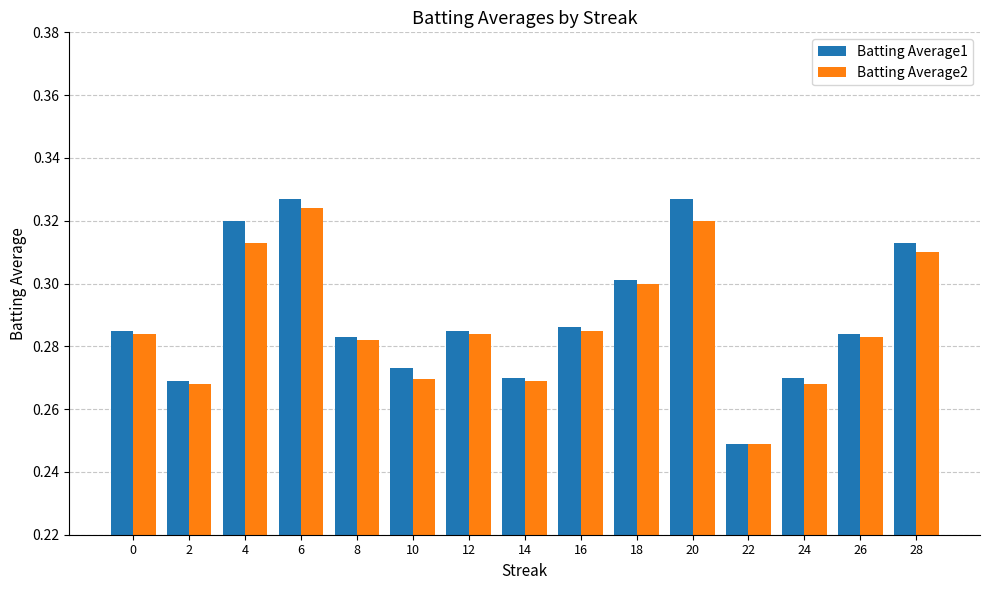

Count the Batting Average1 values in the range 0 to 1.

15